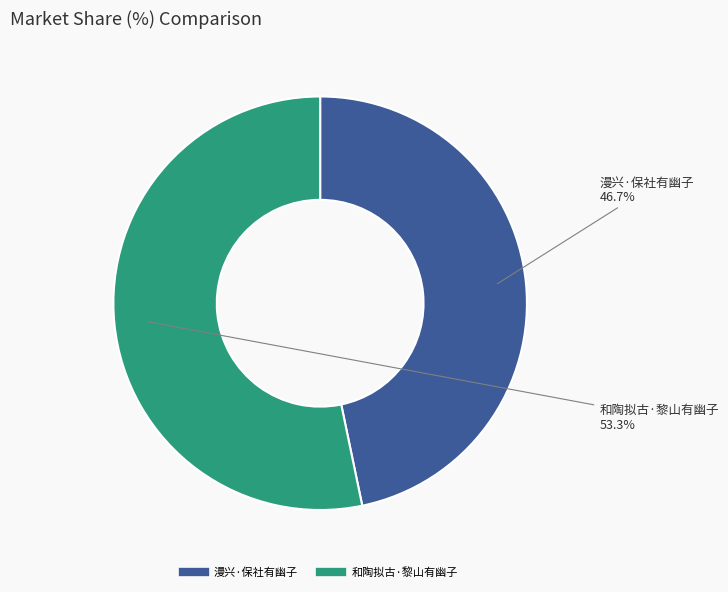

Which slice is the largest?

和陶拟古·黎山有幽子